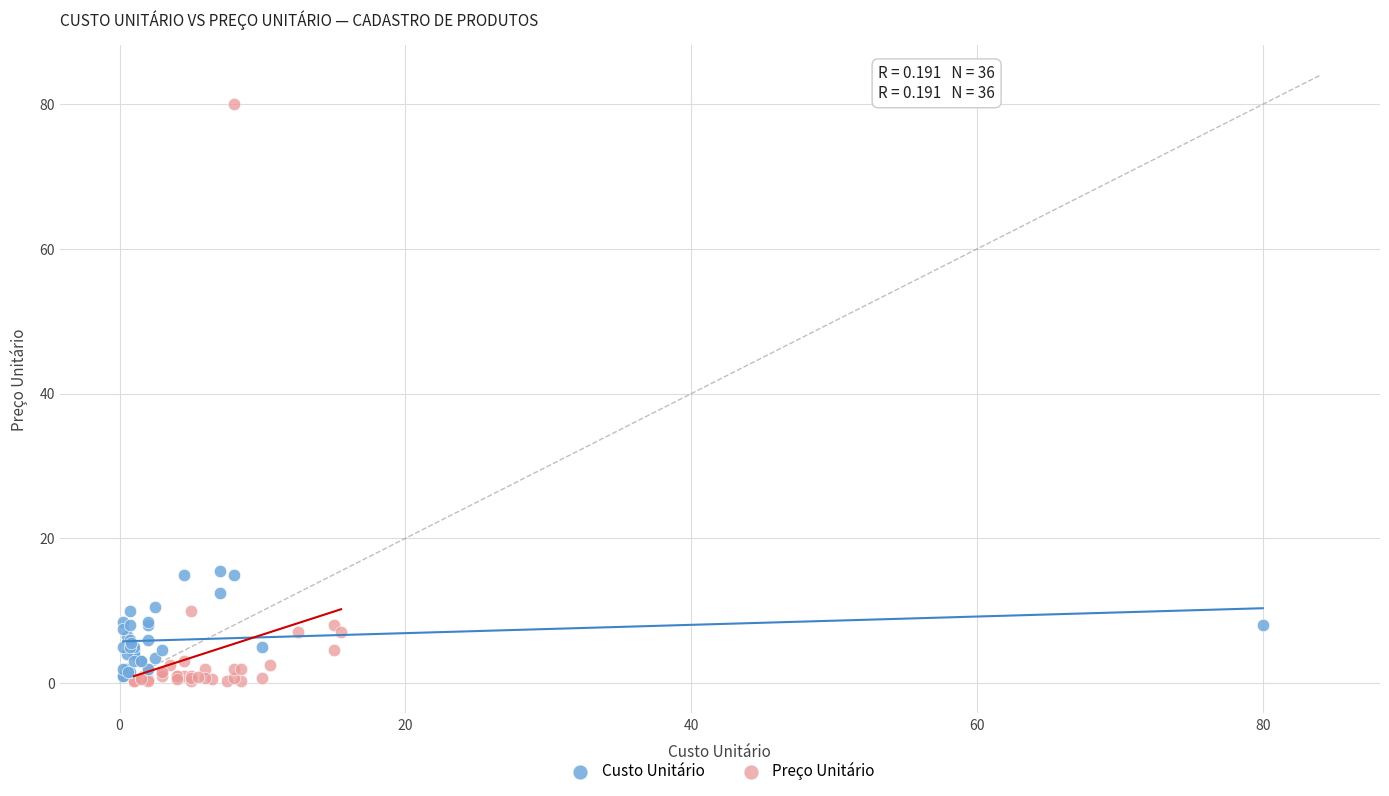

What are all the series names shown in the legend?

Custo Unitário, Preço Unitário